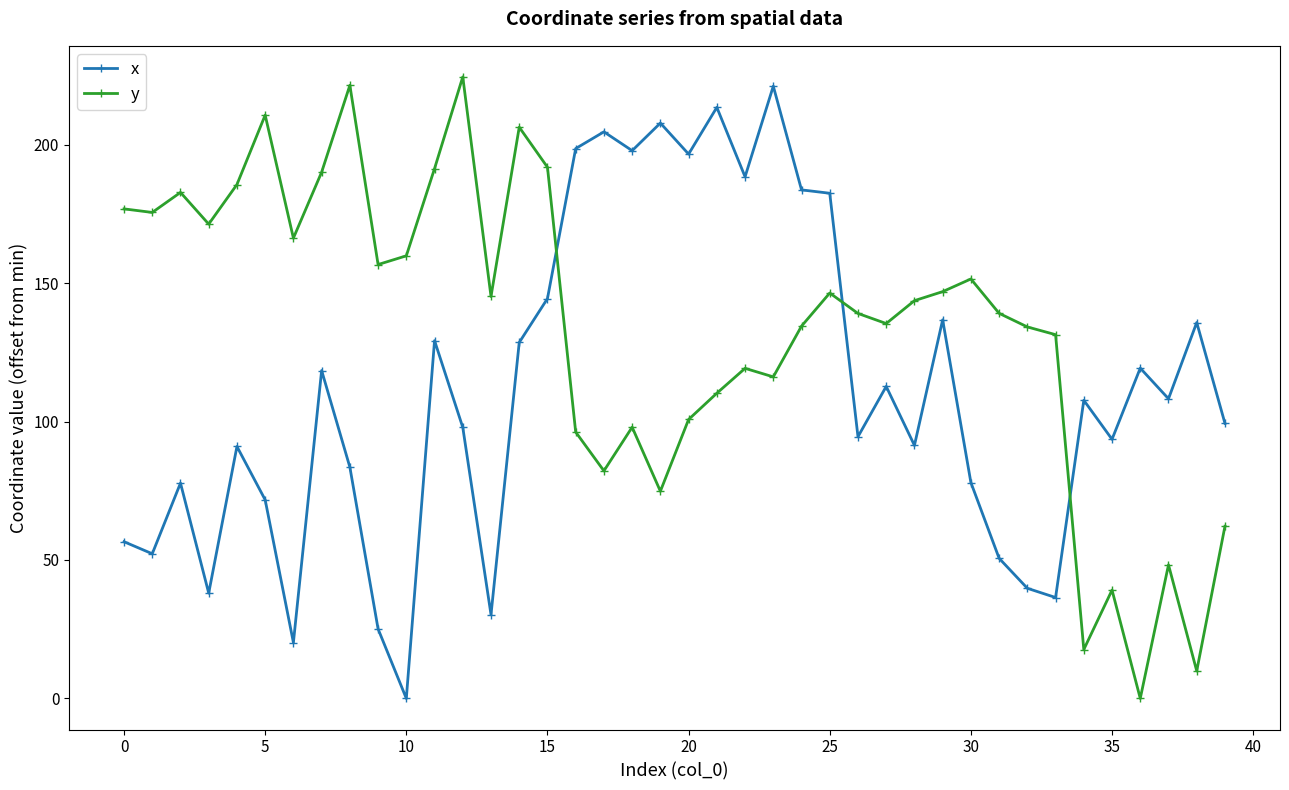

What is the value of the x point at the 19th from the left?

197.8